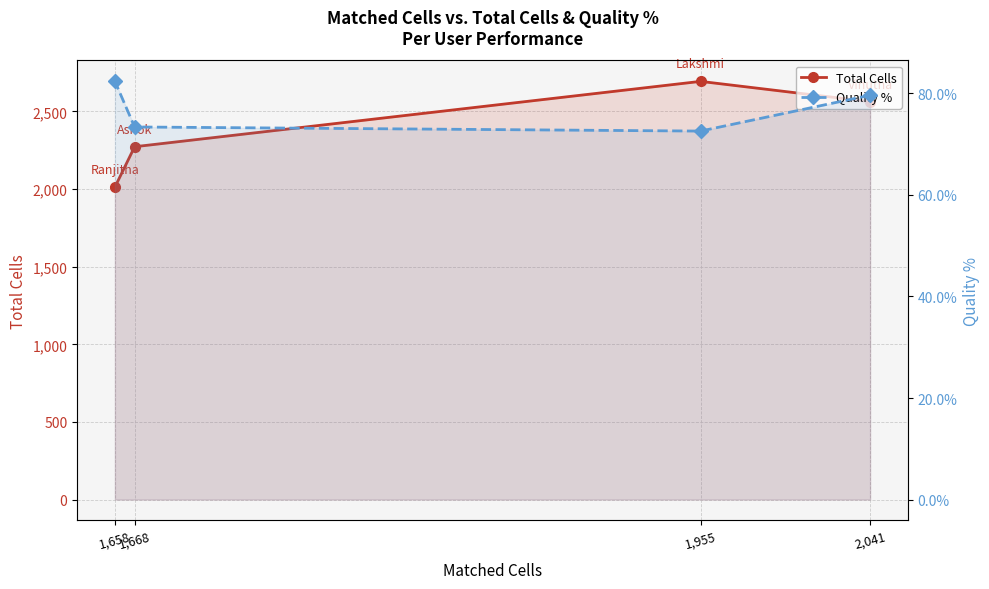

What is the sum of all Total Cells values?

9543.0